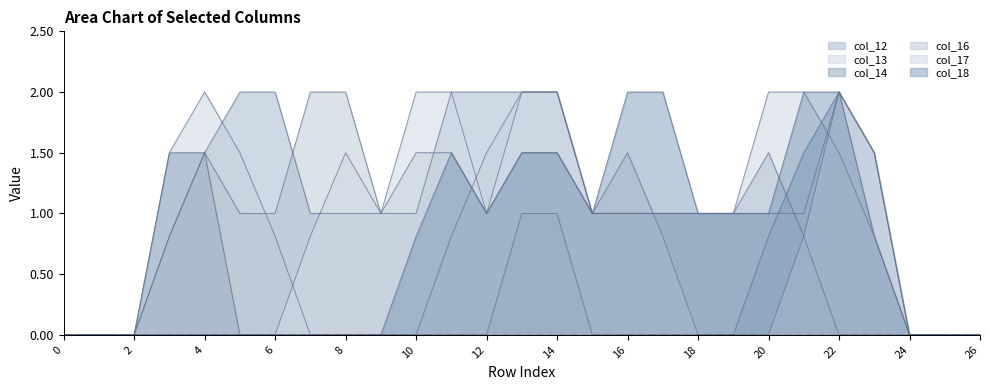

Rank the series at 15 from lowest to highest value.

col_14, col_12, col_13, col_16, col_17, col_18